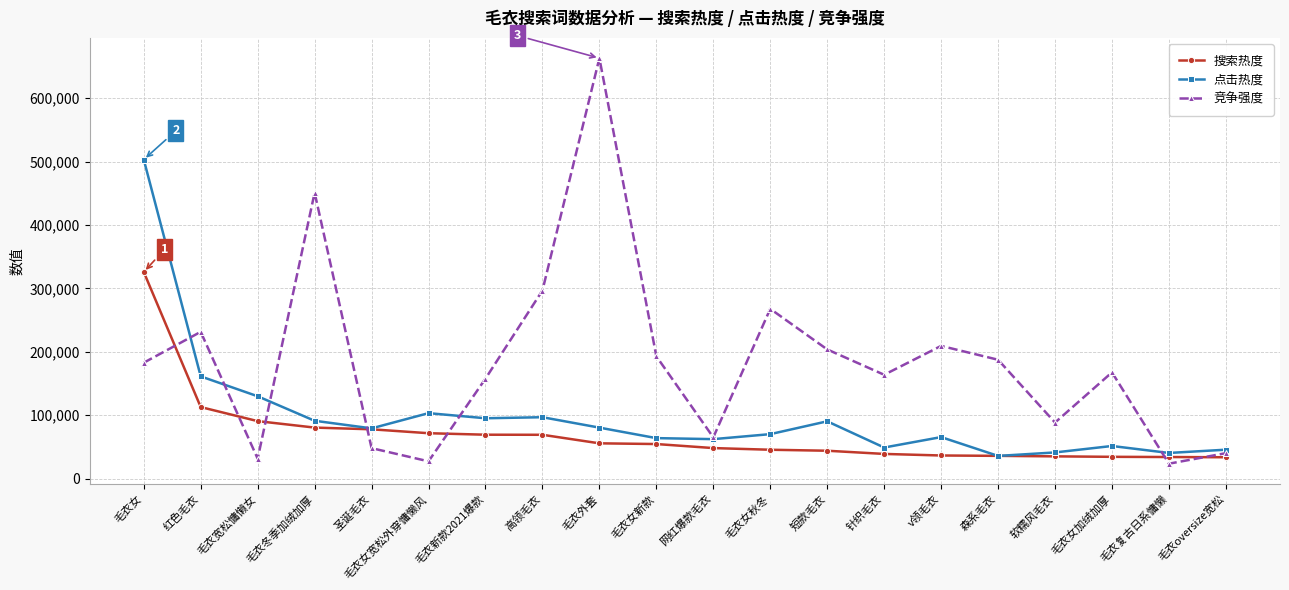

List the series in order of their peak value, lowest first.

搜索热度, 点击热度, 竞争强度